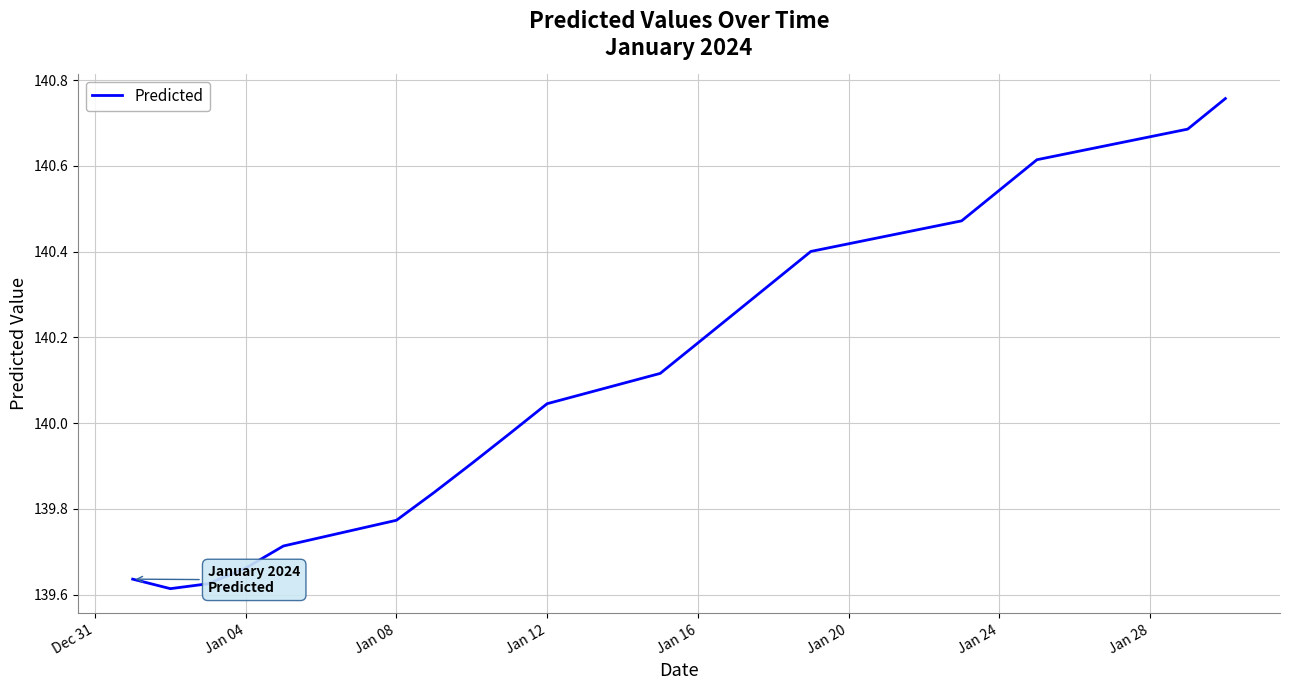

Count the number of values greater than 140.

11